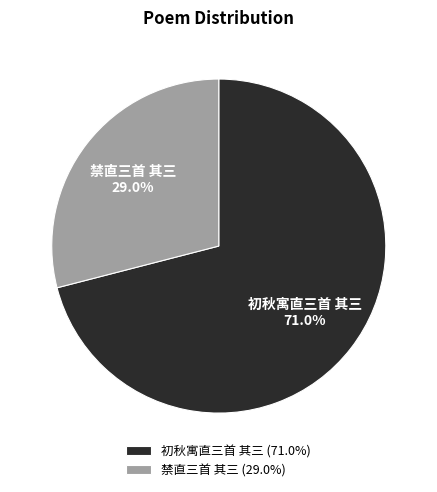

Does 禁直三首 其三 represent more than half of the total?

No